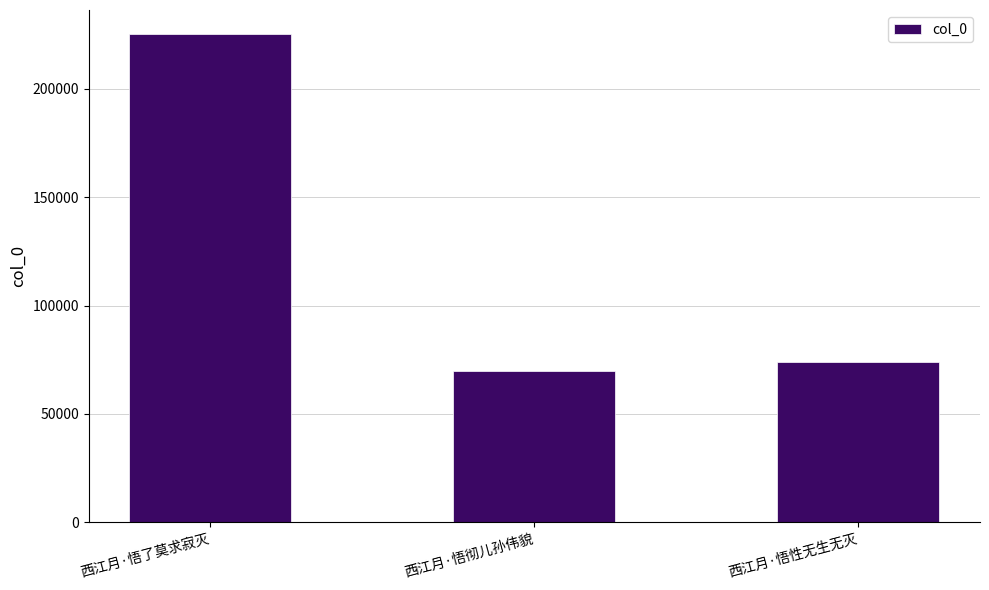

At which label is the value closest to 147424?

西江月·悟性无生无灭